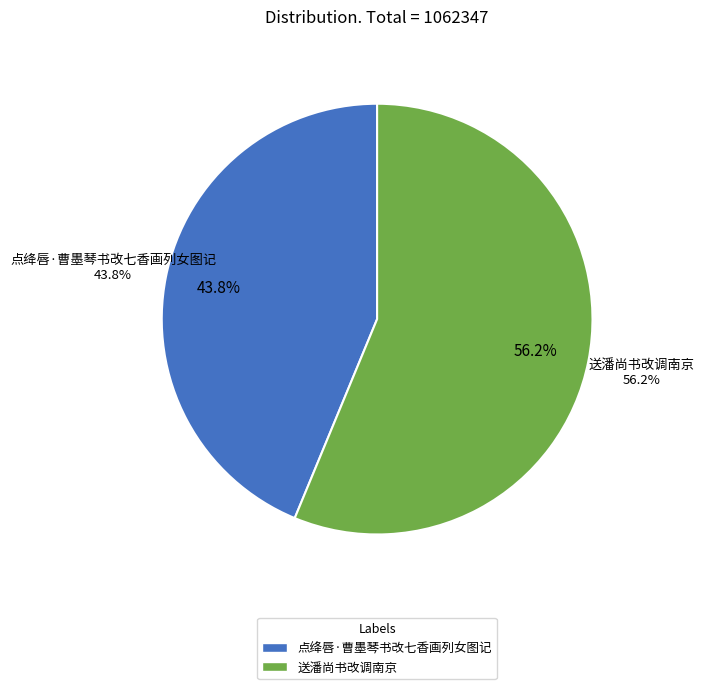

What percentage is NOT represented by 送潘尚书改调南京?

43.8%